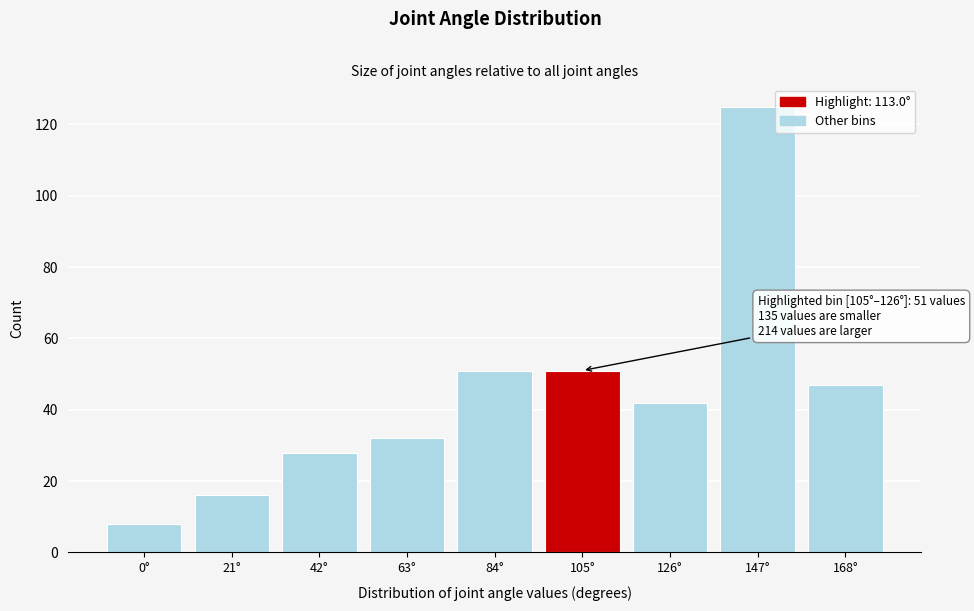

Reading right to left, list all the values displayed in this chart.

47	125	42	51	51	32	28	16	8